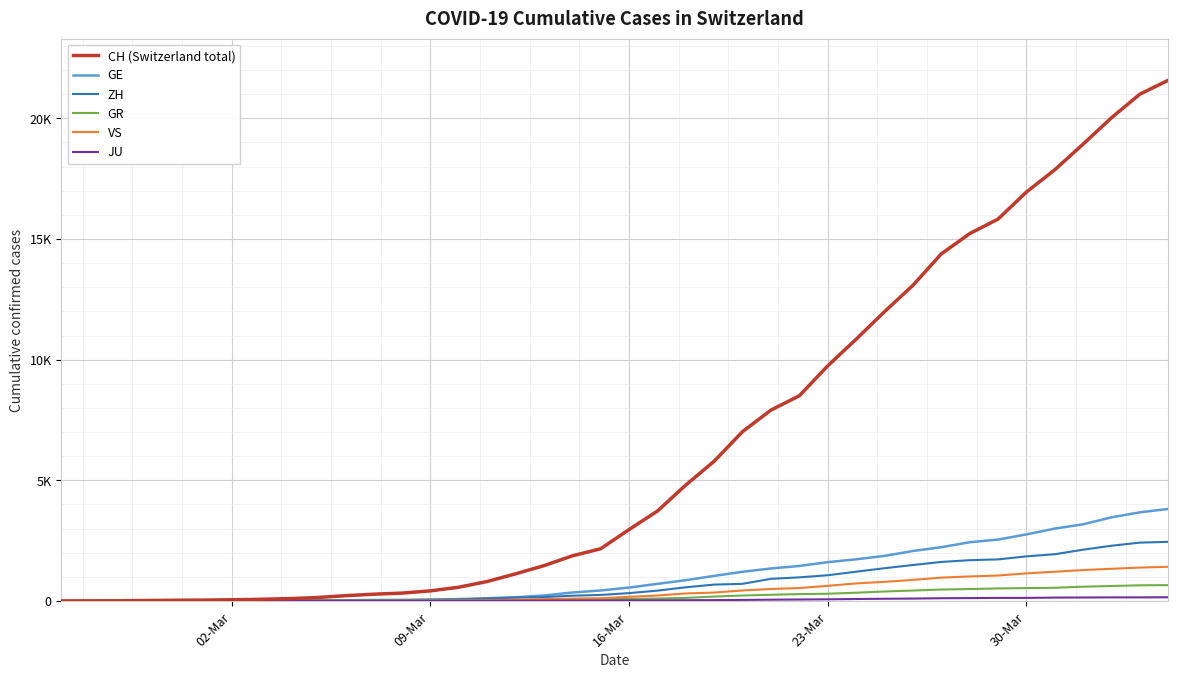

What is the difference between the maximum and minimum values in the CH (Switzerland total) series?

21580